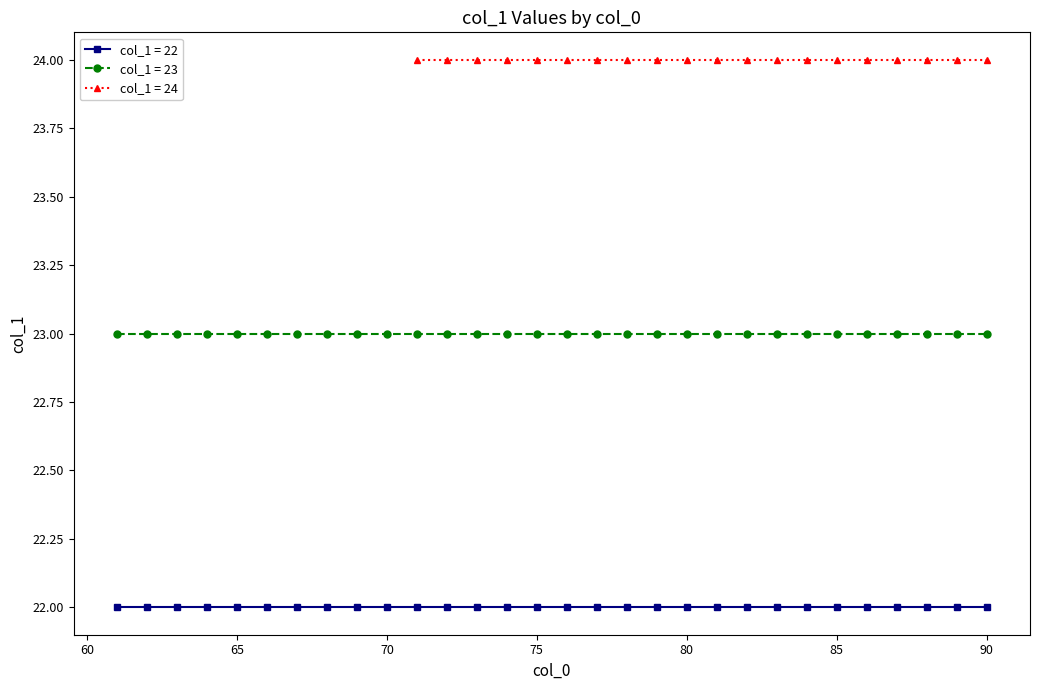

True or false: col_1_24 and col_1_23 intersect in this chart.

False